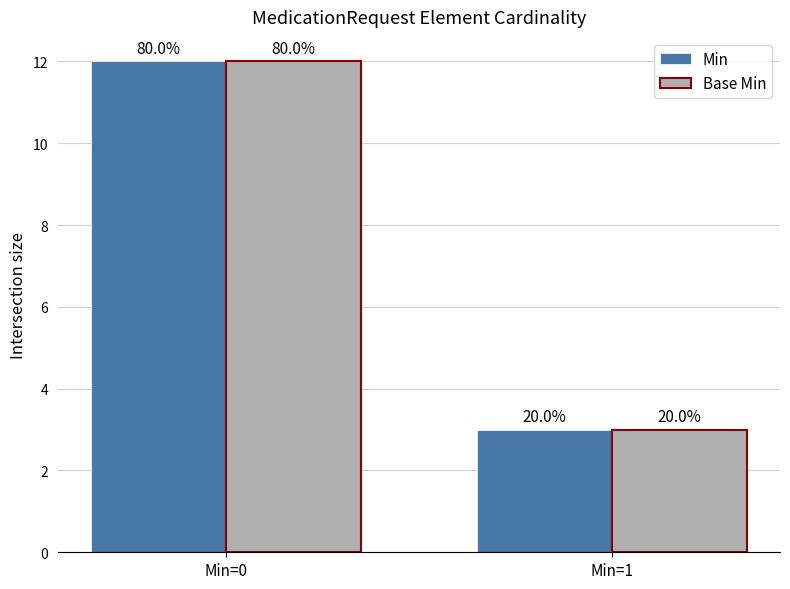

True or false: Min has a value of 12 at Min=0.

True